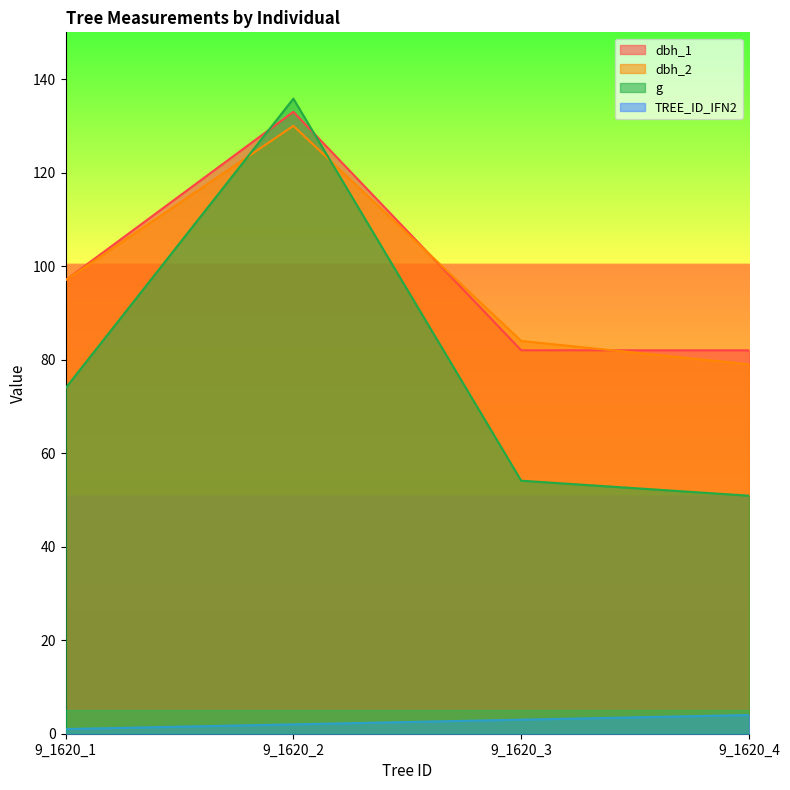

Which series changed the most between 9_1620_2 and 9_1620_3?

g